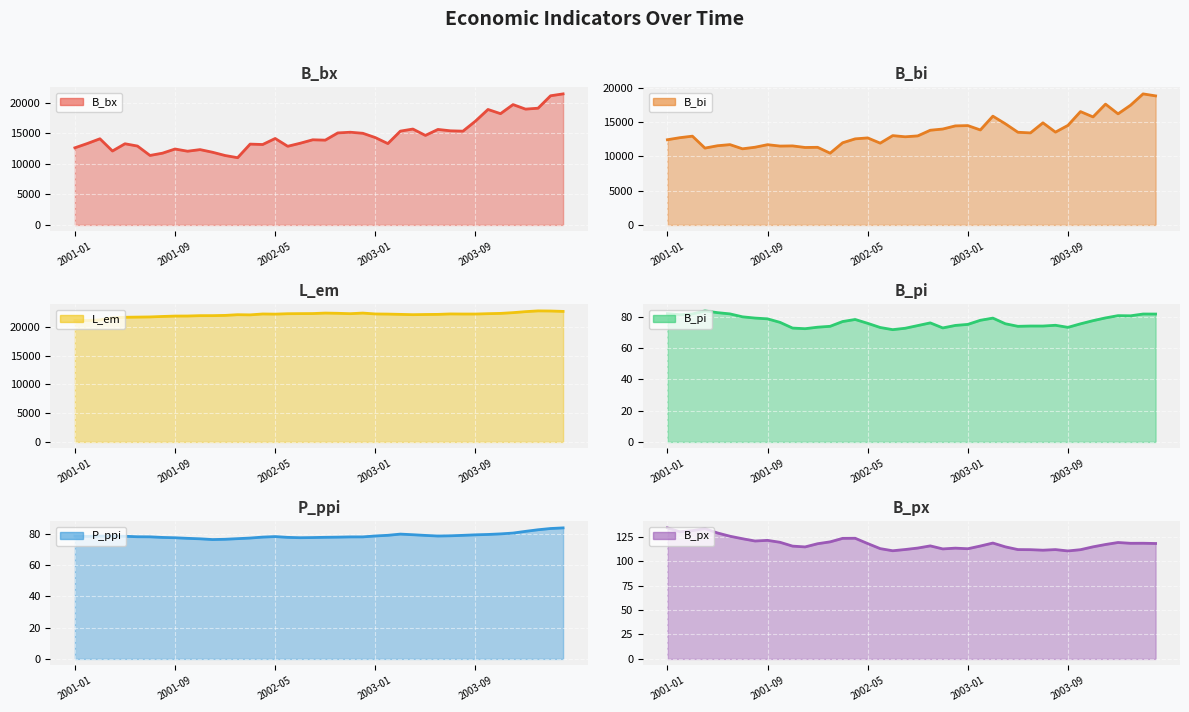

What is the sum of the L_em line values at 34 and 14?

44386.7